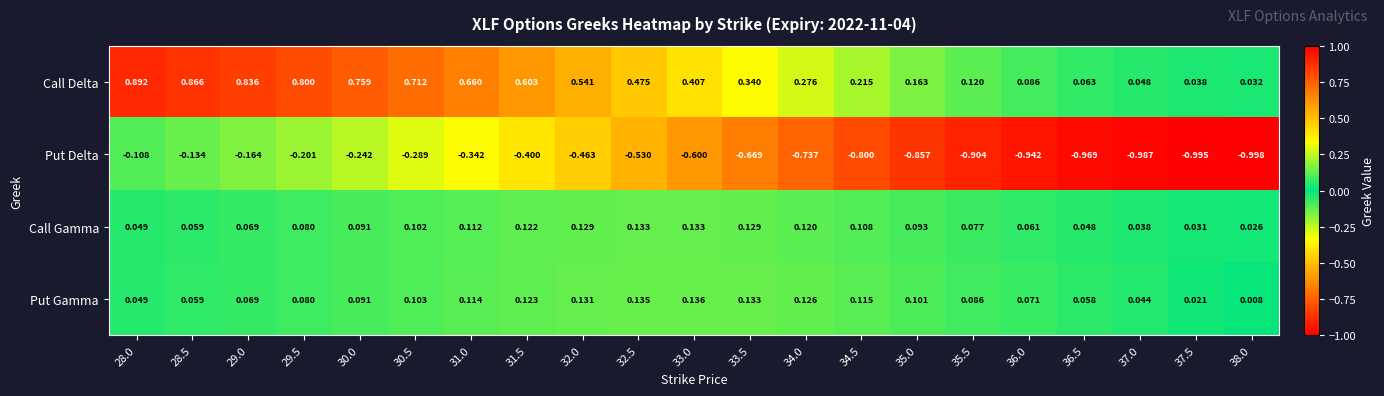

Rank the series at 31.0 from highest to lowest value.

Call Delta, Put Gamma, Call Gamma, Put Delta